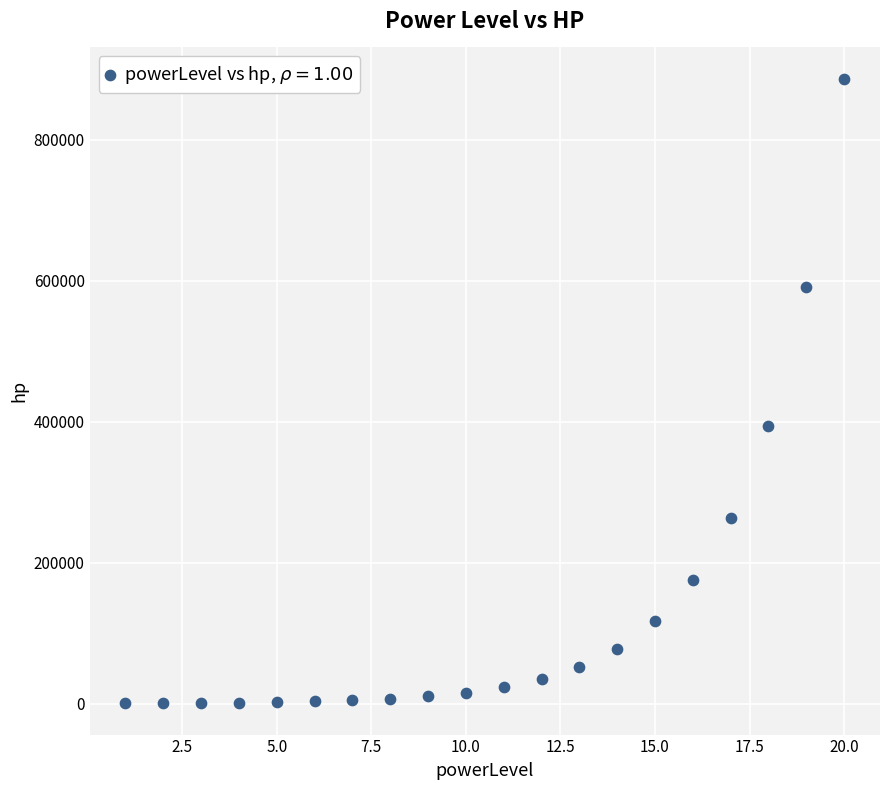

What Y value in the scatter plot is closest to 443567?

394105